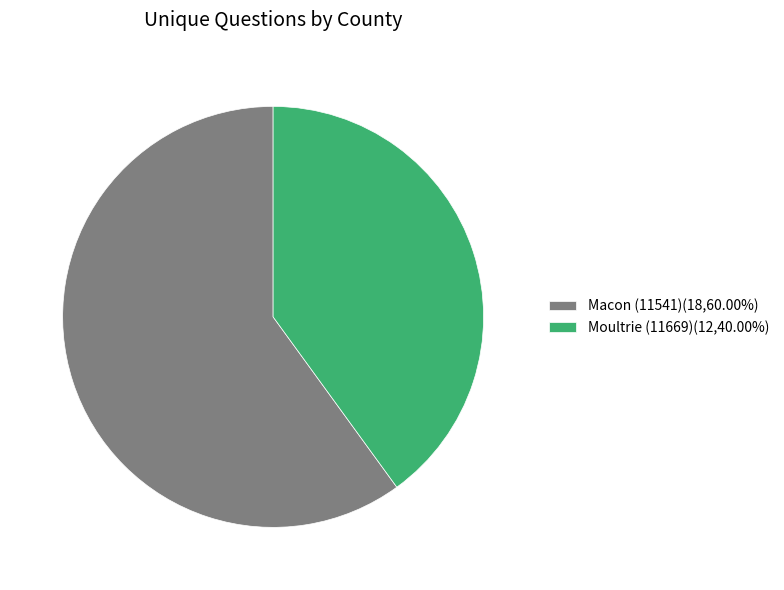

Does Macon (11541) represent more than half of the total?

Yes